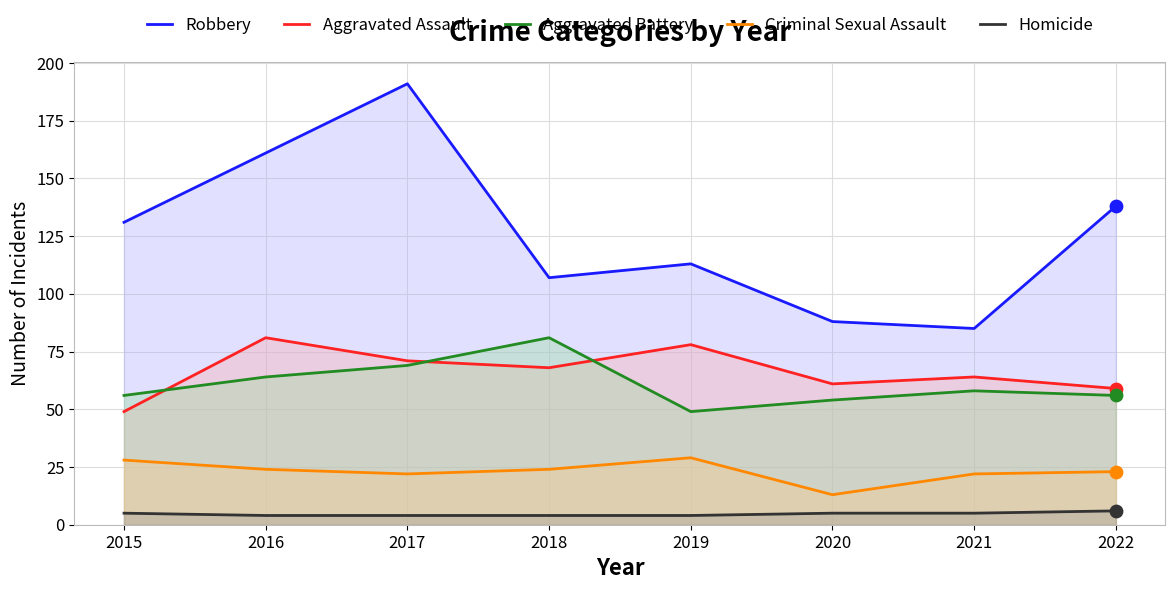

Which series reaches the maximum Y coordinate?

Robbery